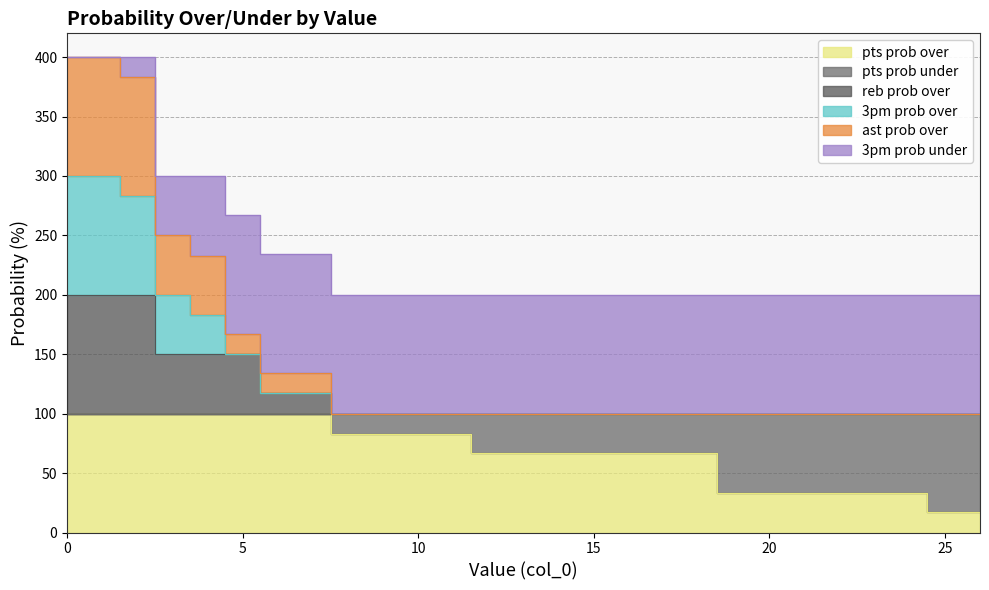

How many pts prob over values are between 33 and 100?

25